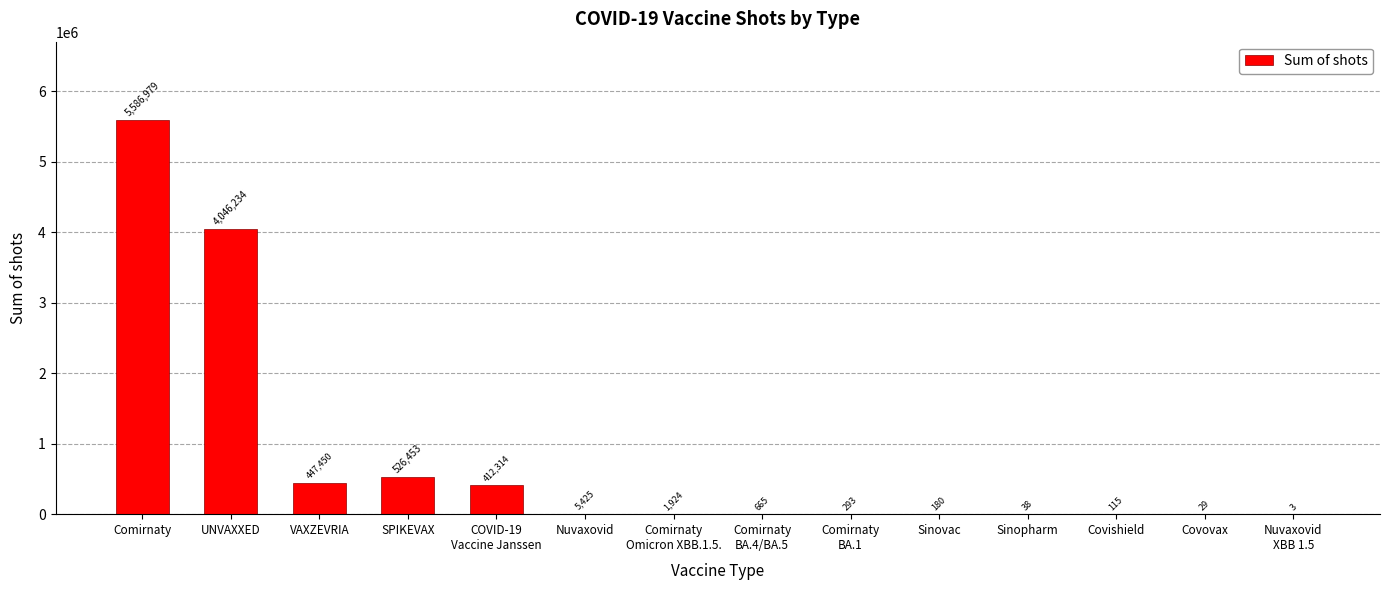

True or false: the data shows 526453 at SPIKEVAX.

True